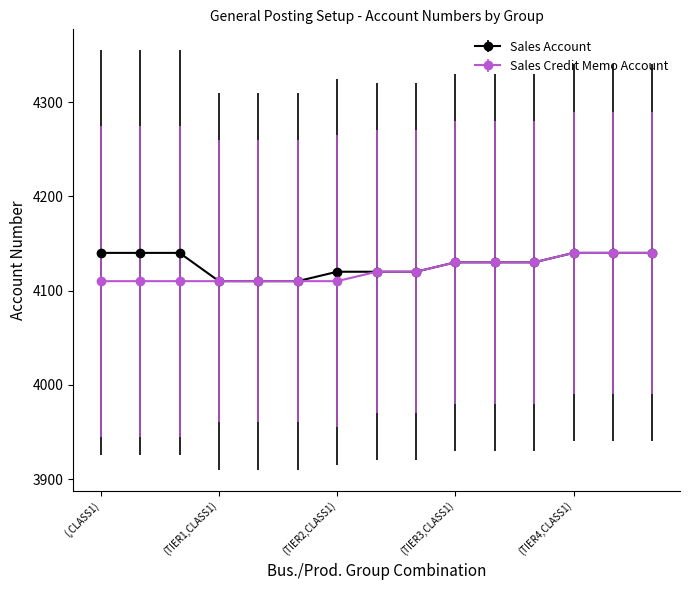

What is the value of the Sales Credit Memo Account point at the 5th from the left?

4110